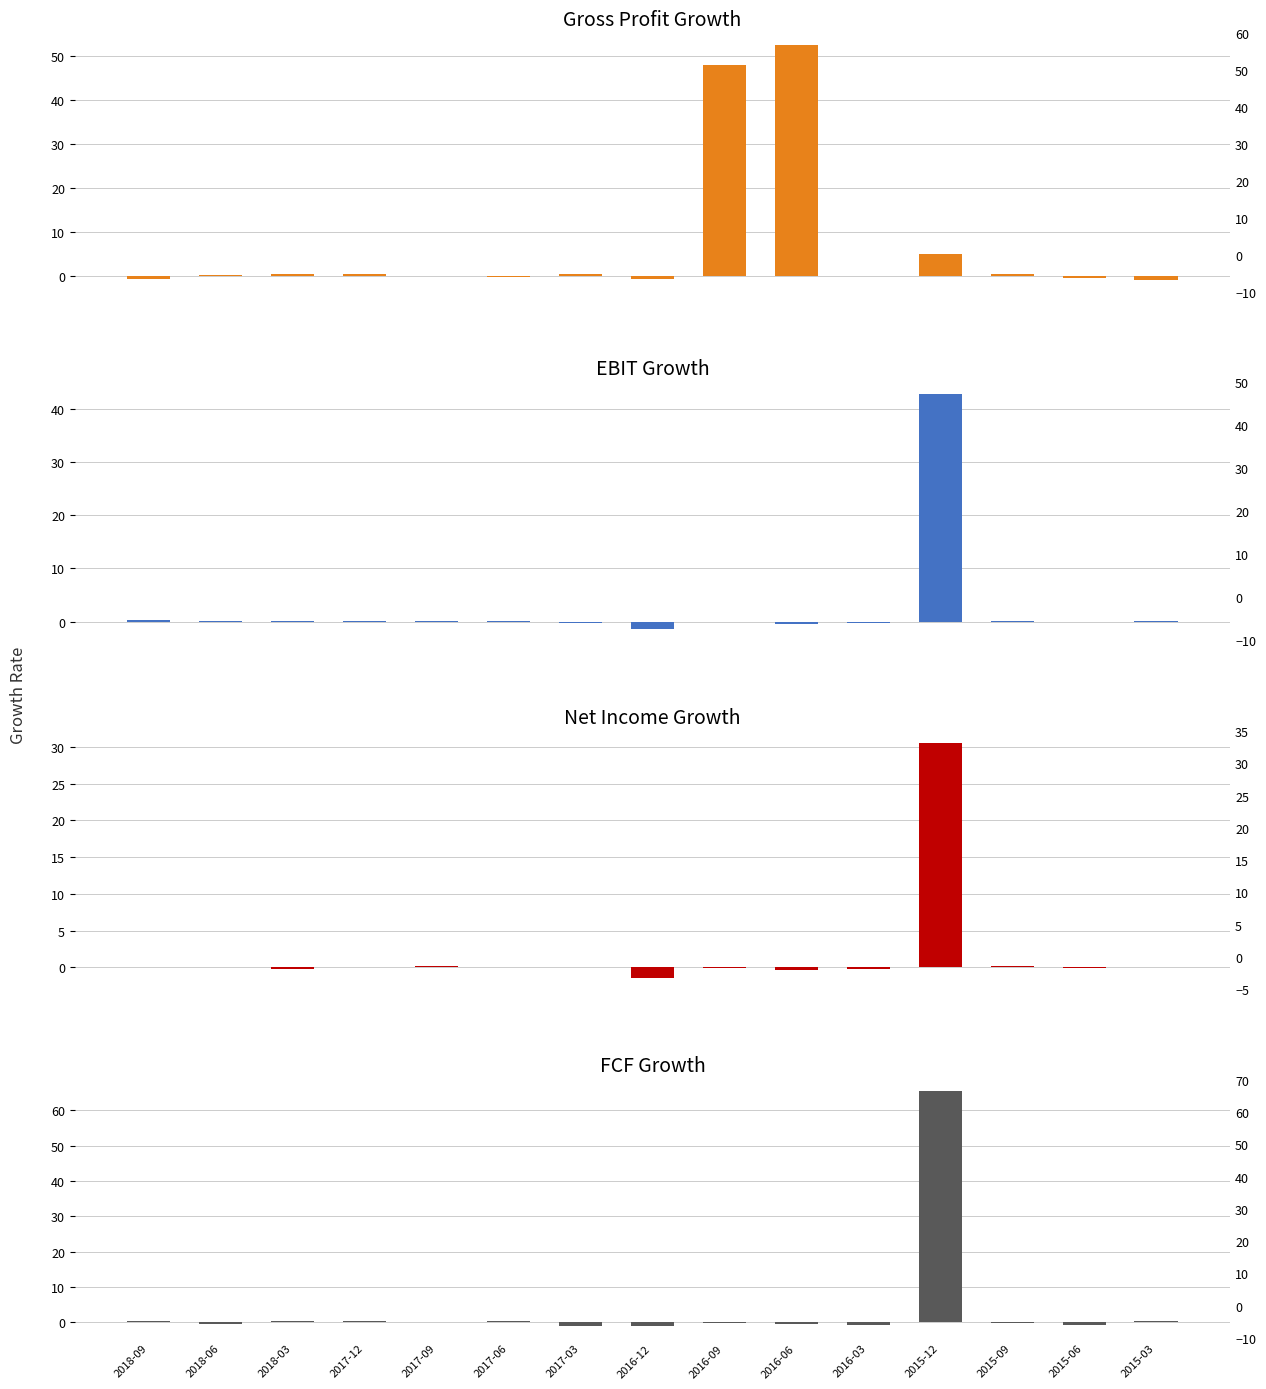

What is the label of the 3rd bar from the left?

2018-03